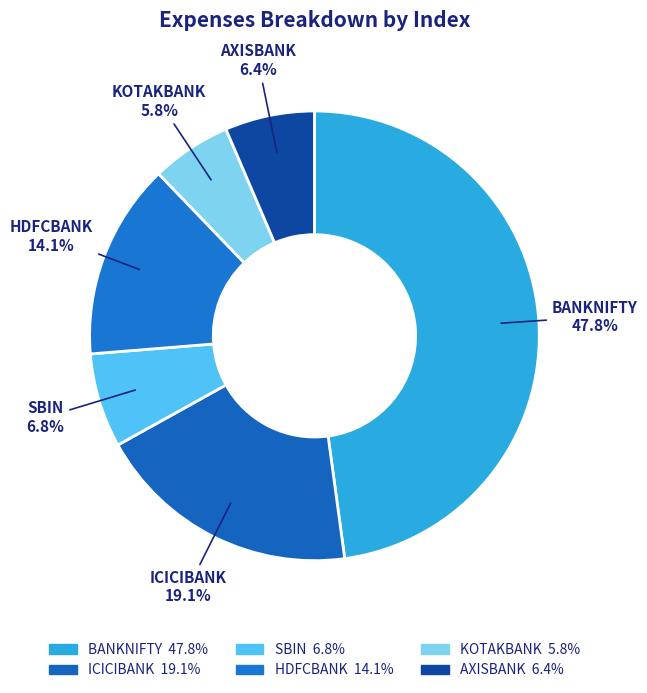

What percentage is the BANKNIFTY slice, to the nearest percent?

48%